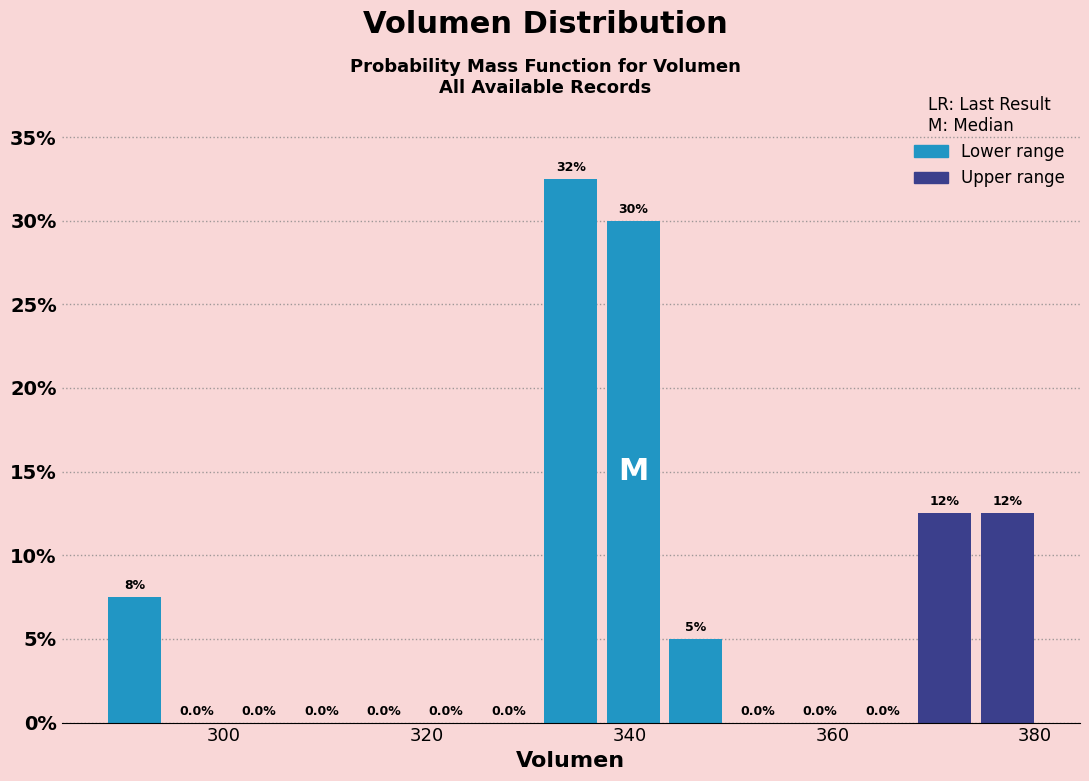

Read against the x-axis, roughly where is the centre of the tallest bar?

334